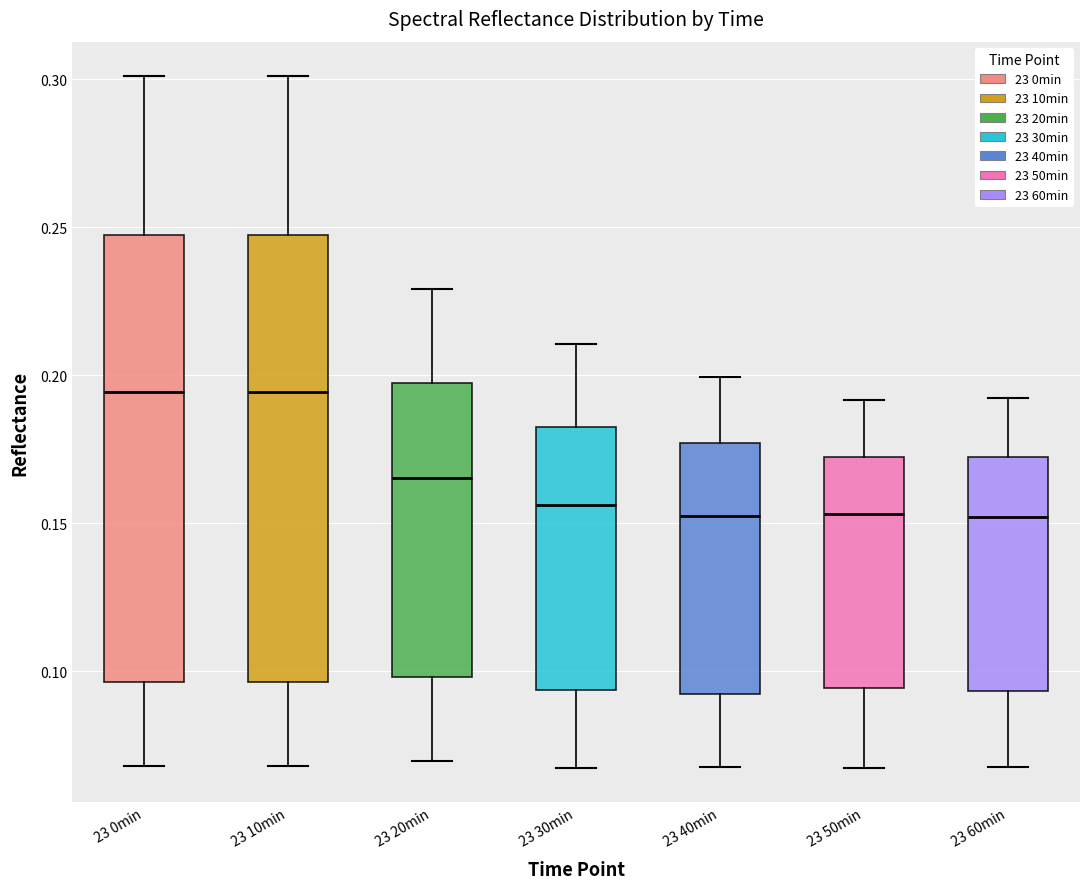

Where is the lower edge of the box for 23 40min on the y-axis? The values are not printed on the chart, so give them approximately, as read against the axis.

0.090